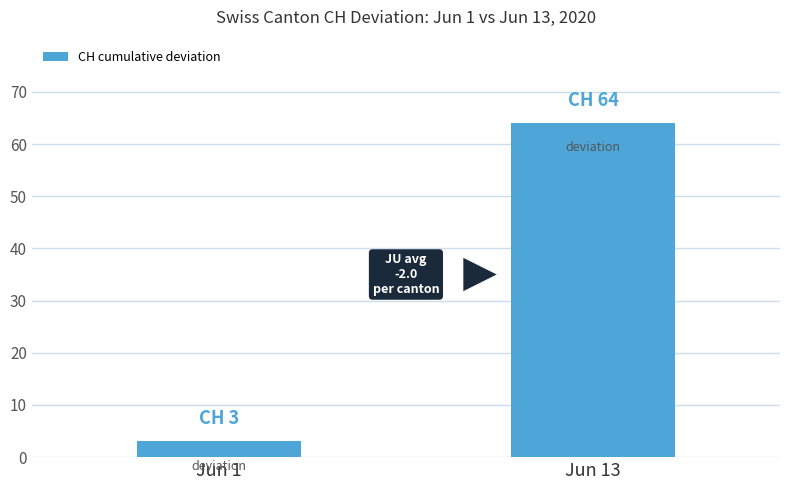

What is the average value?

34